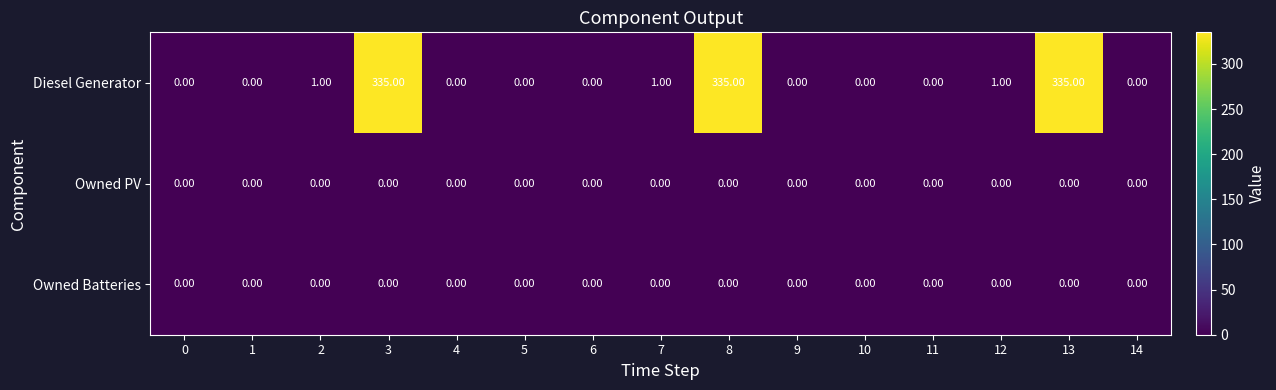

Which series has the largest total across all categories?

Diesel Generator